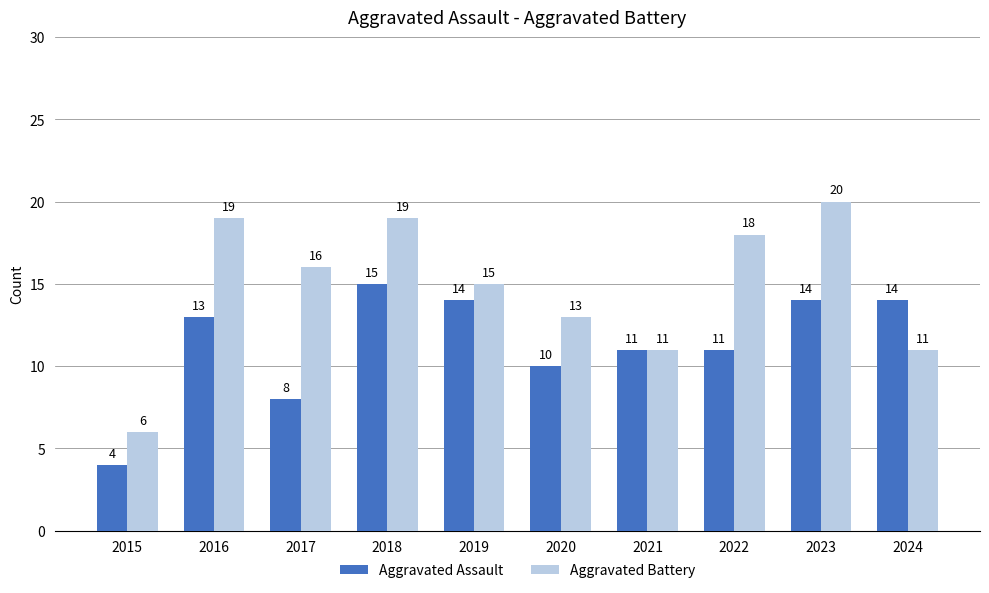

True or false: Aggravated Battery has a value of 13 at 2020.

True